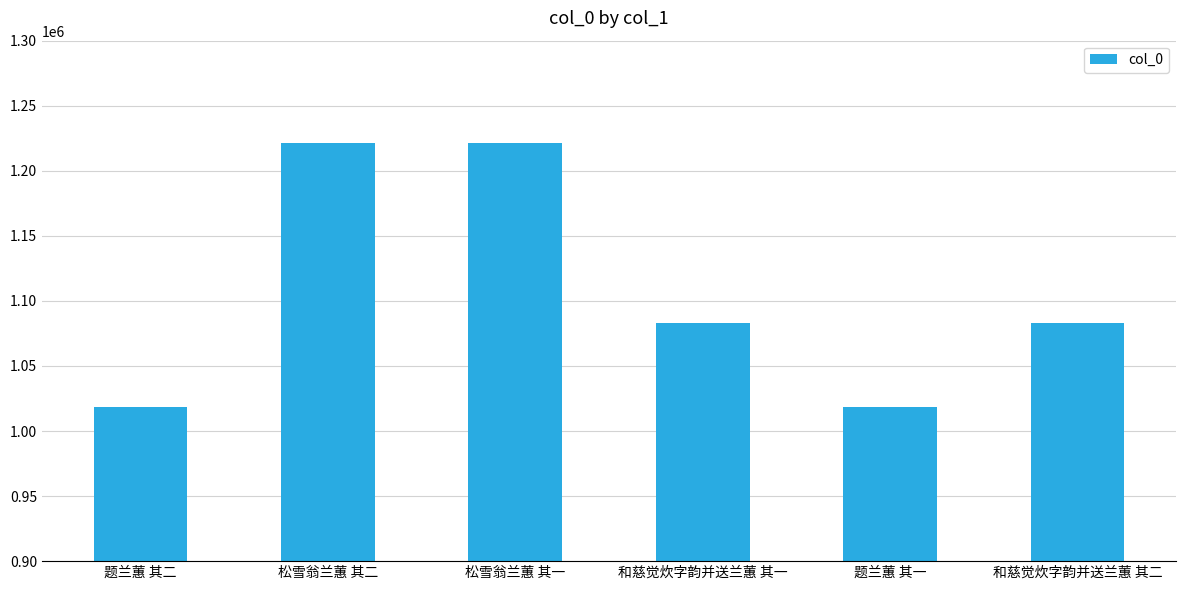

The chart shows a value of 299388 at 题兰蕙 其一. True or false?

False